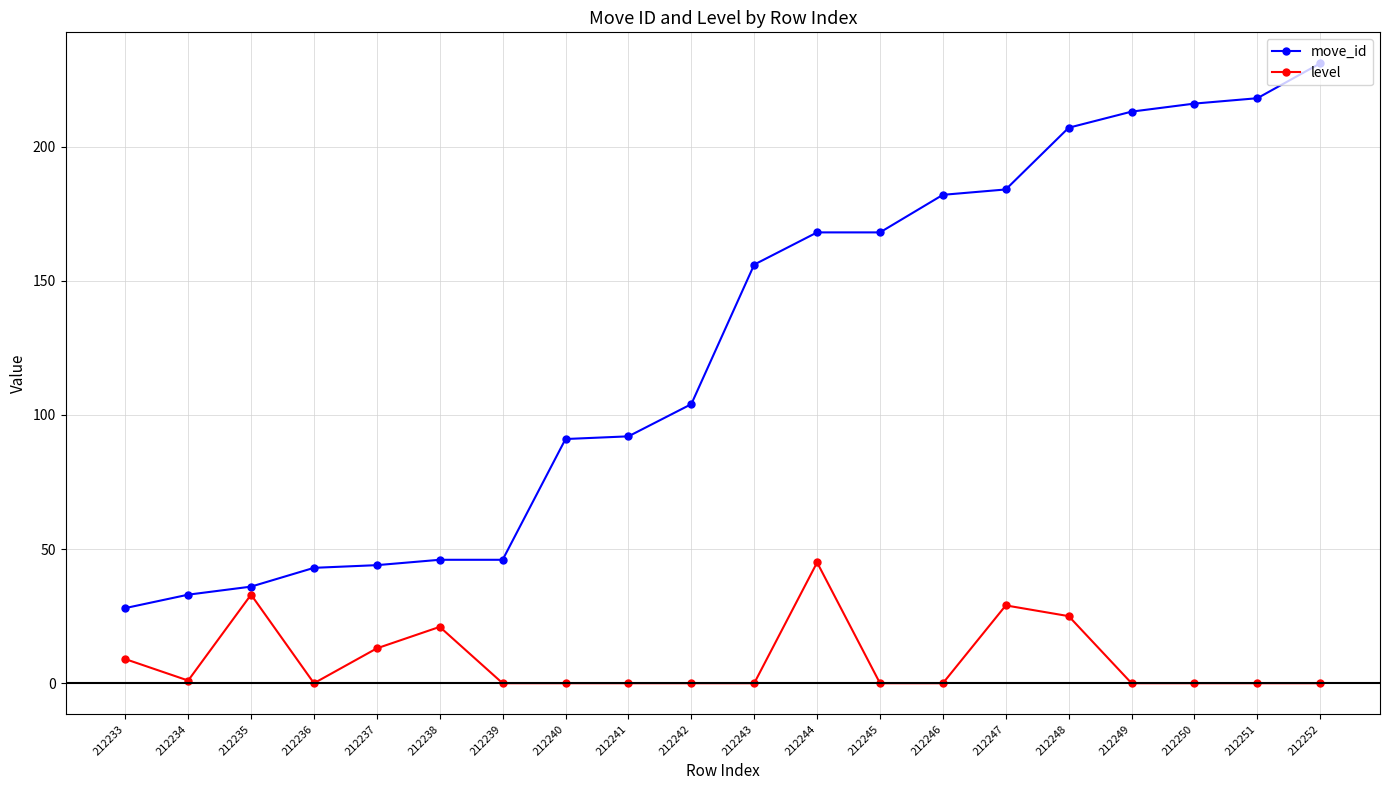

Count the number of data series in this chart.

2